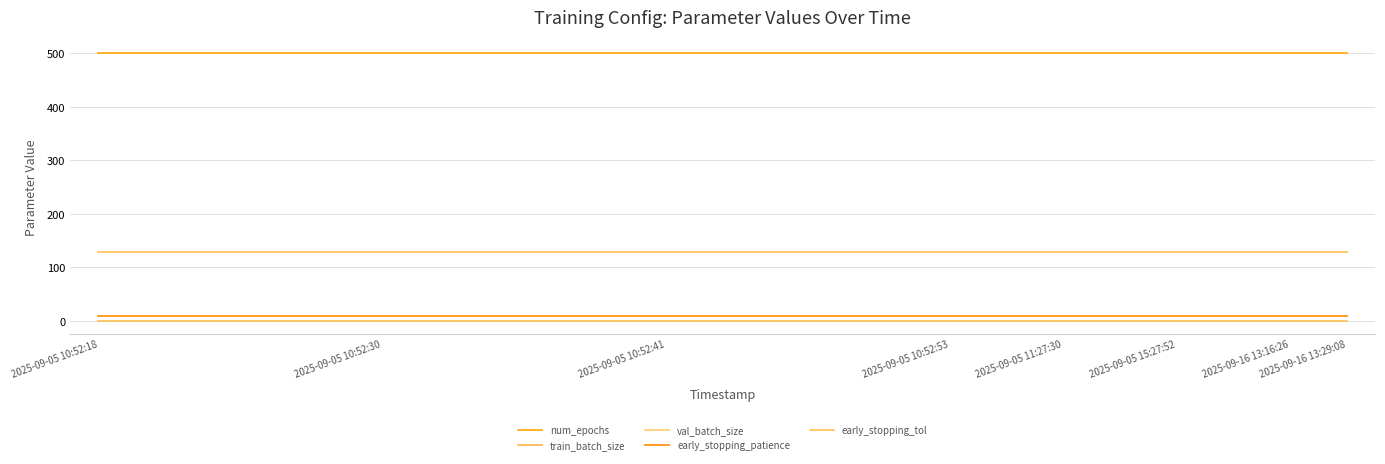

List the series in order of their peak value, highest first.

num_epochs, train_batch_size, val_batch_size, early_stopping_patience, early_stopping_tol